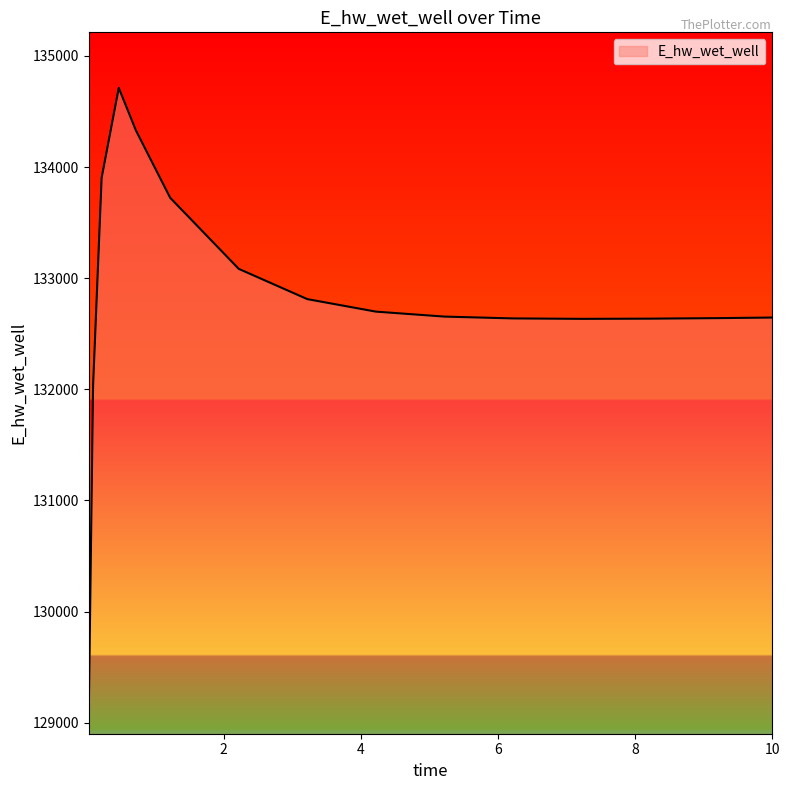

What is the minimum value shown in the chart?

129101.6